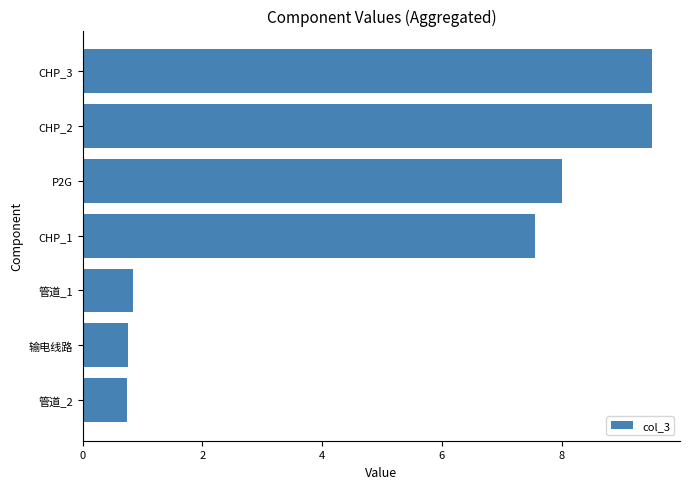

What is the maximum value shown in the chart?

9.5